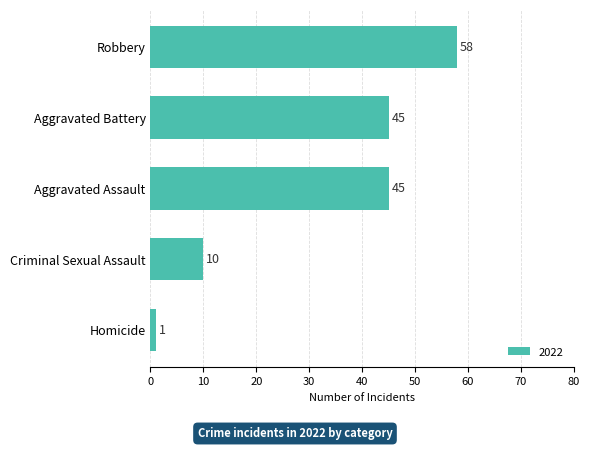

How many values are between 10 and 45?

3